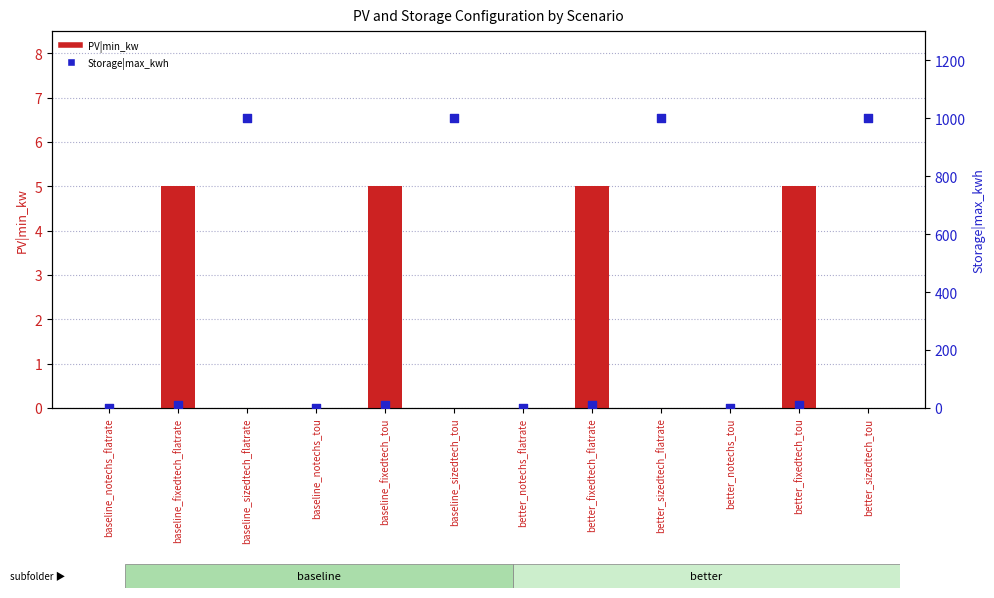

Which series reaches the minimum Y coordinate?

PV|min_kw